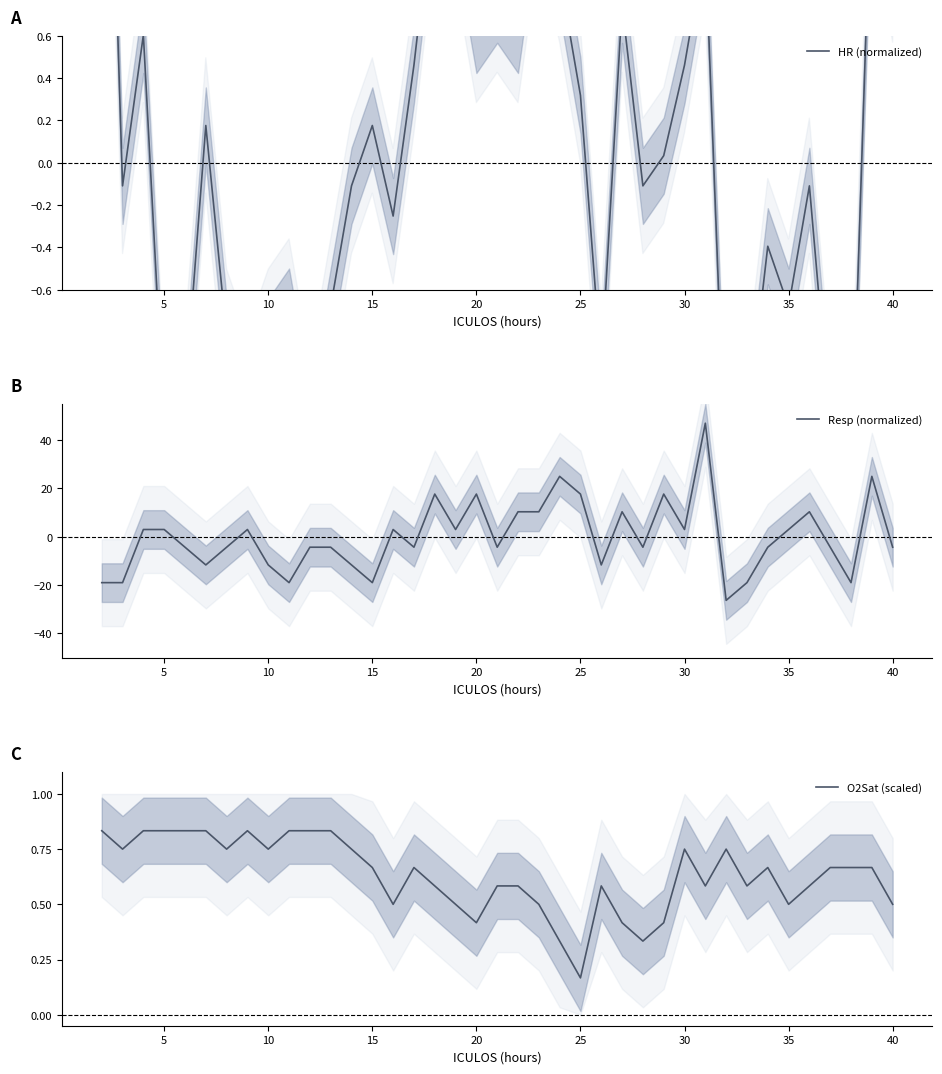

At which label is O2Sat (scaled) closest to 0?

25